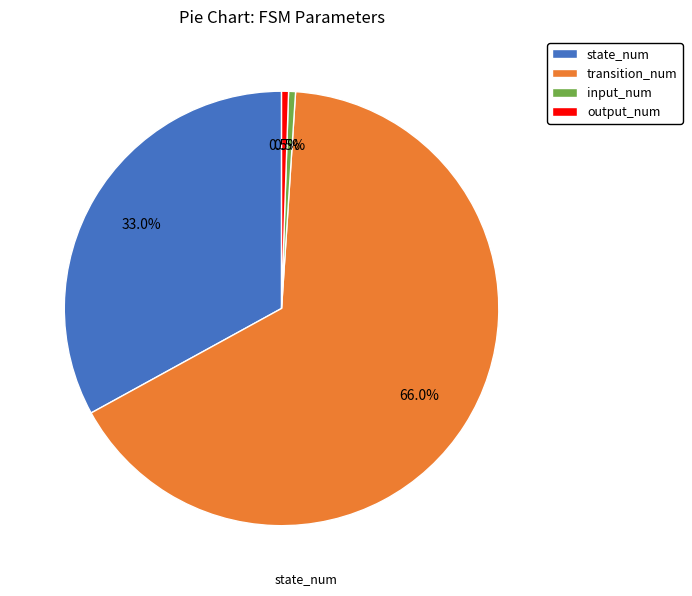

To the nearest percent, what is the difference between the input_num and state_num slice percentages?

32%